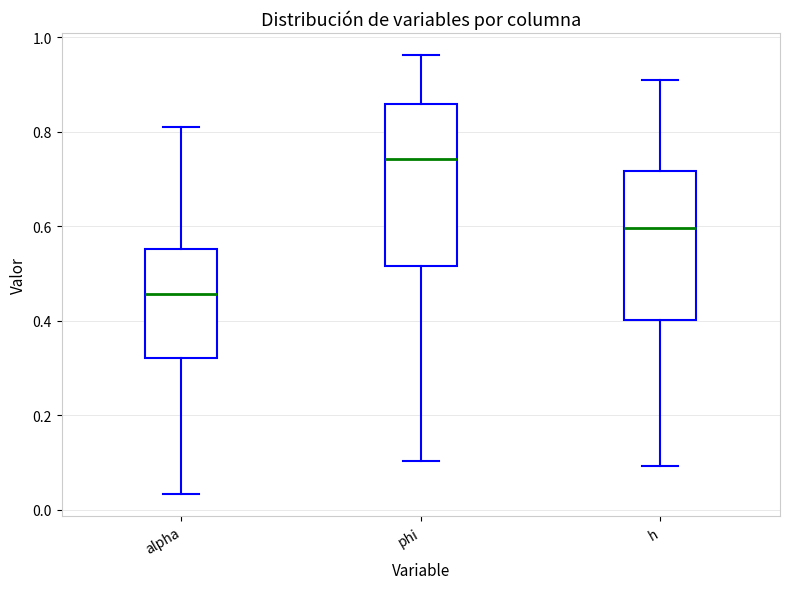

Comparing the boxes themselves (not the whiskers), which one is the tallest?

phi